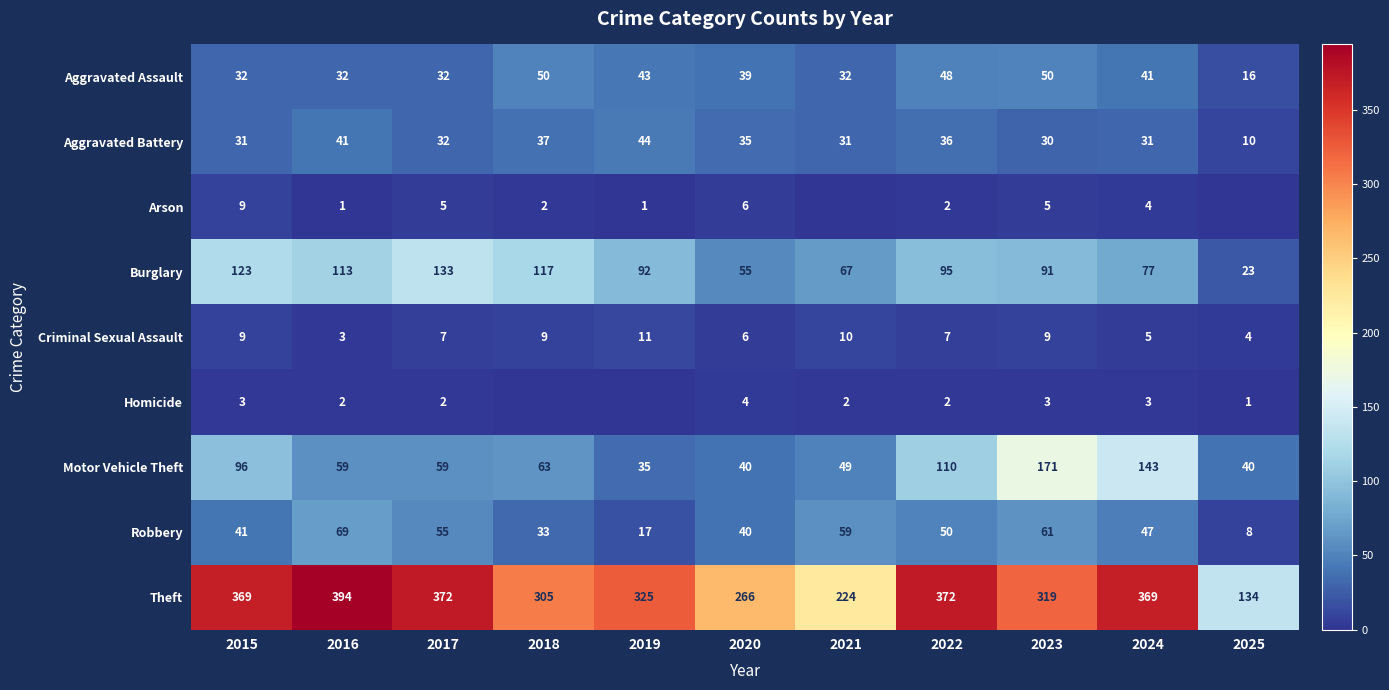

The Robbery series shows 47 at 2024. True or false?

True